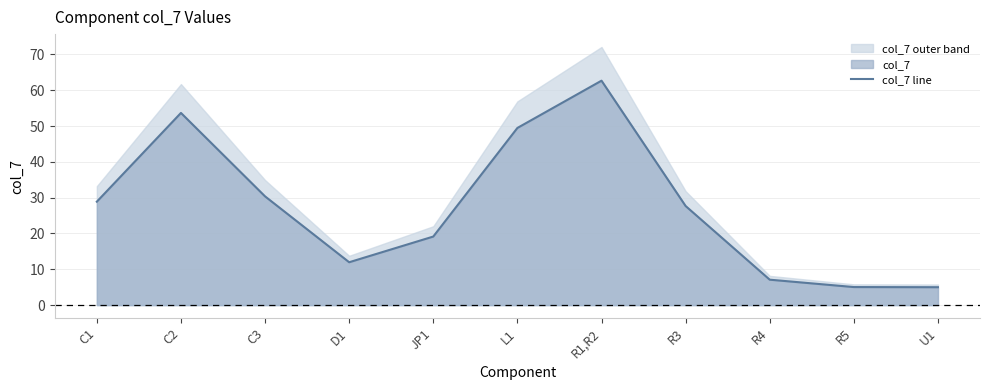

What is the change in value from D1 to R5?

-6.9